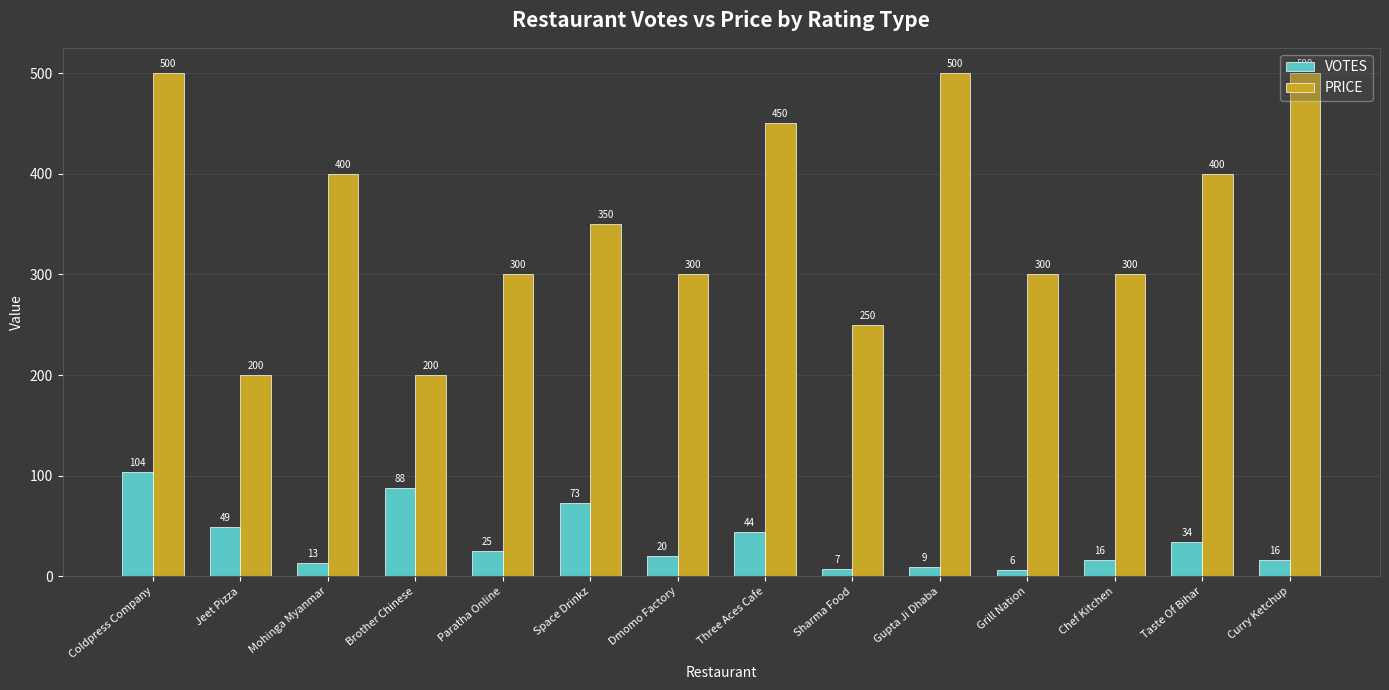

What position from the left is Space Drinkz?

6